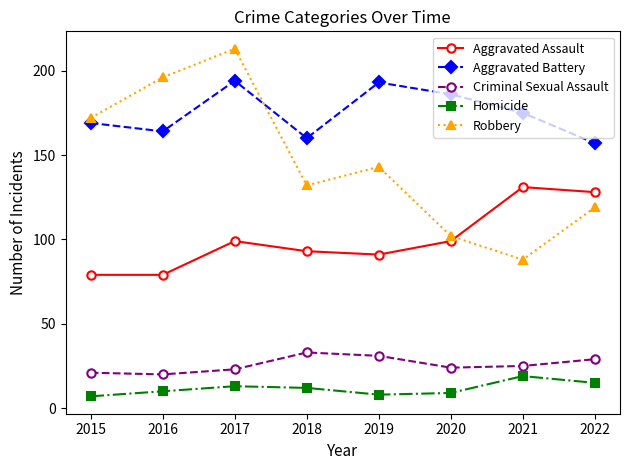

What are all the series names shown in the legend?

Aggravated Assault, Aggravated Battery, Criminal Sexual Assault, Homicide, Robbery